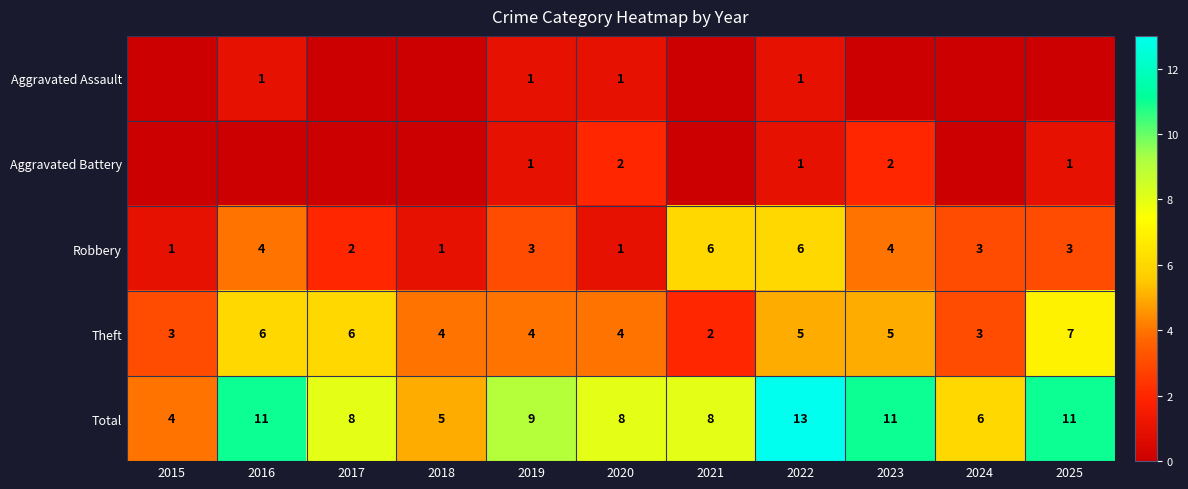

The value of Robbery at 2022 is 6. True or false?

True